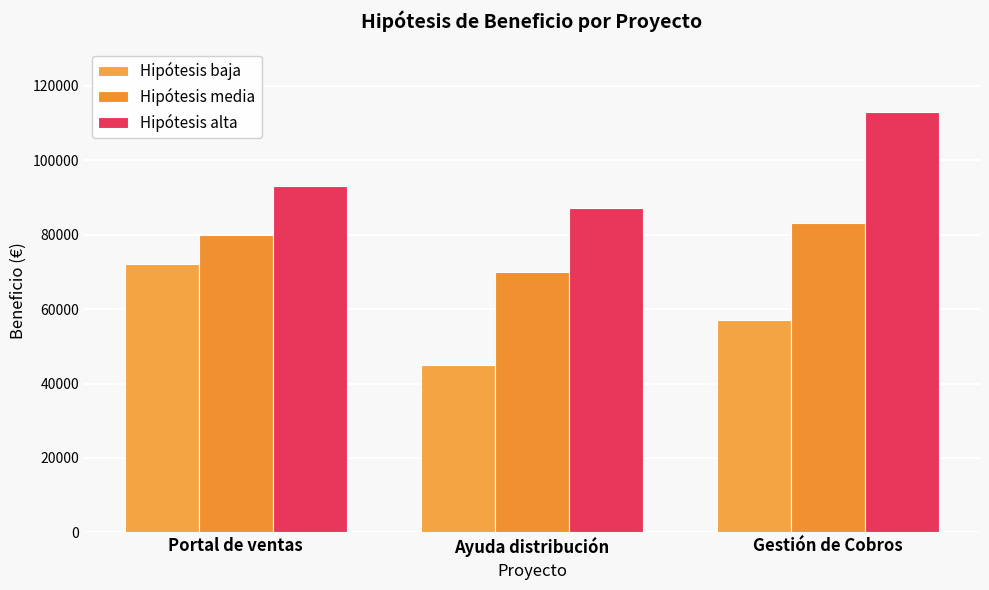

What is the value of the Hipótesis baja bar at the 3rd from the left?

57000